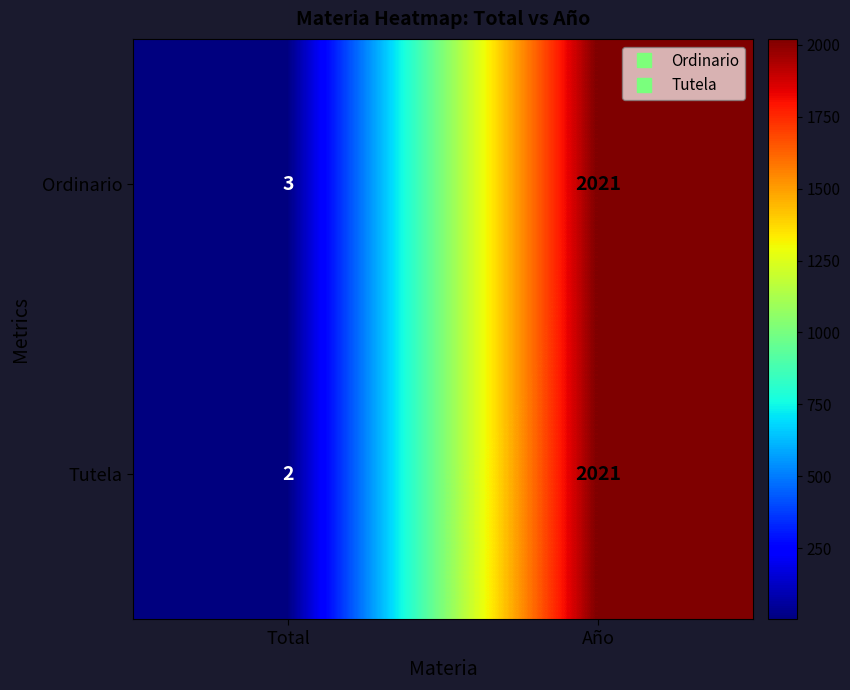

What is the difference between the maximum and minimum values in the Tutela series?

2019